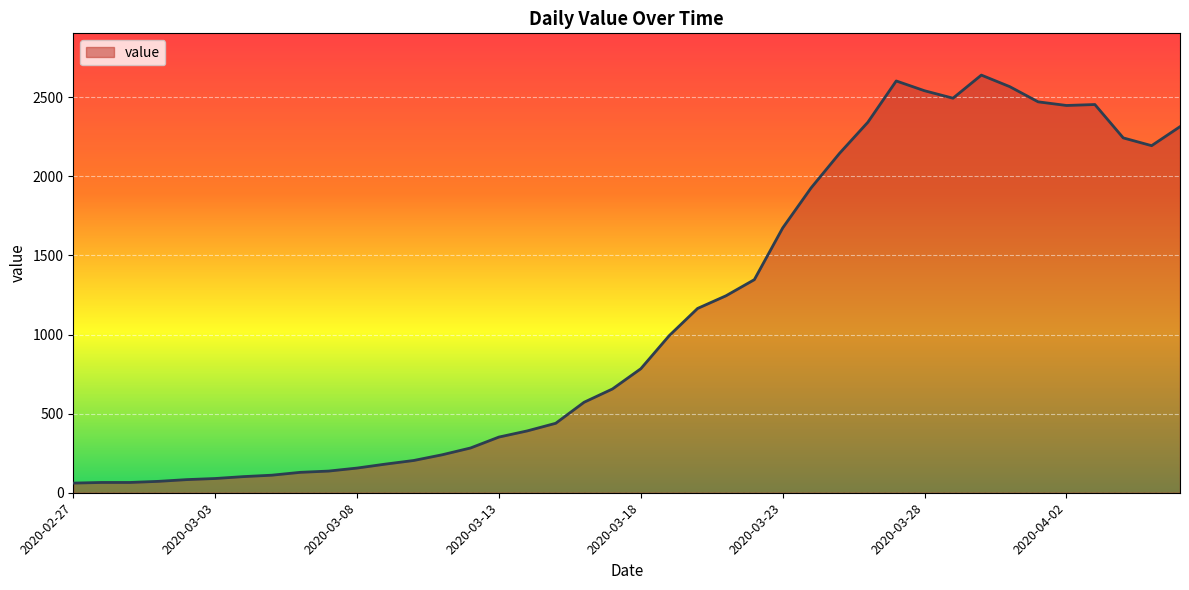

Does the chart have visible grid lines?

Yes